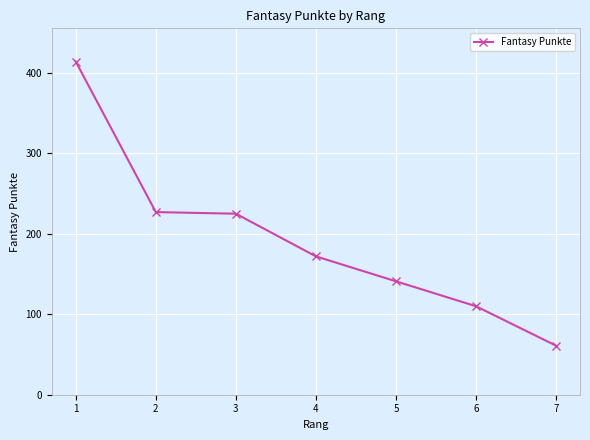

What is the value of the 1st point from the left?

414